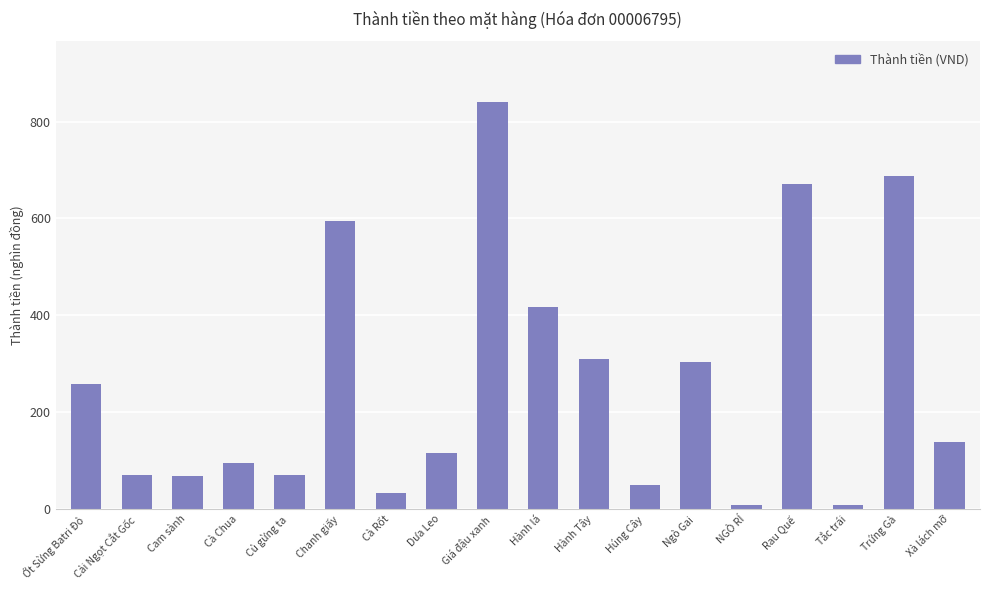

What is the difference between the values at Chanh giấy and Cà Chua?

500.0